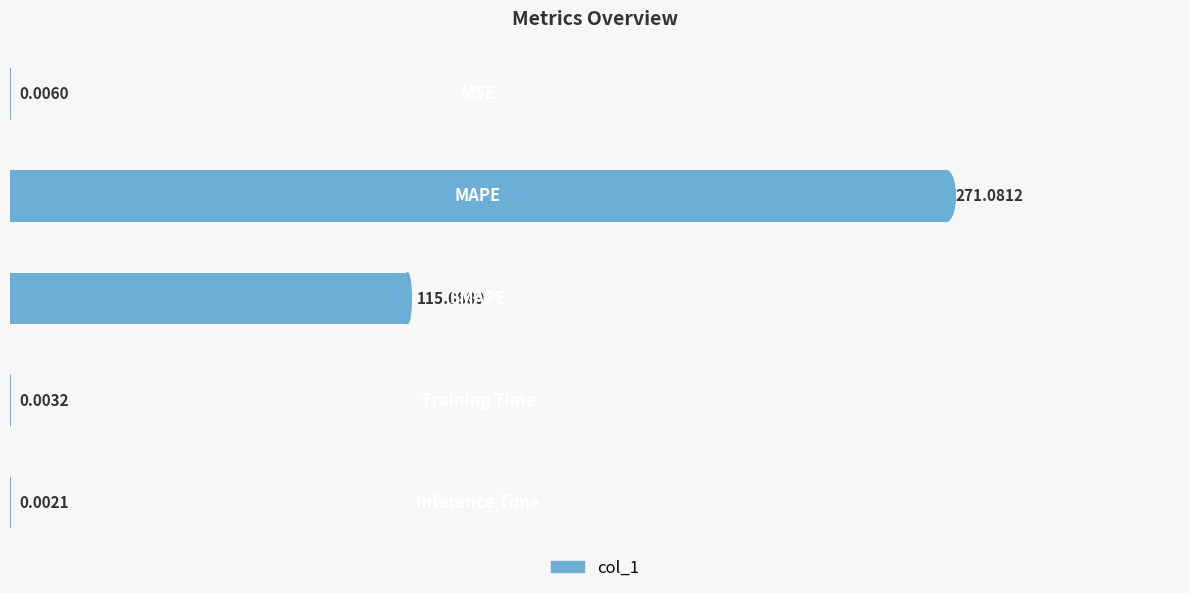

Are the bars horizontal?

Yes